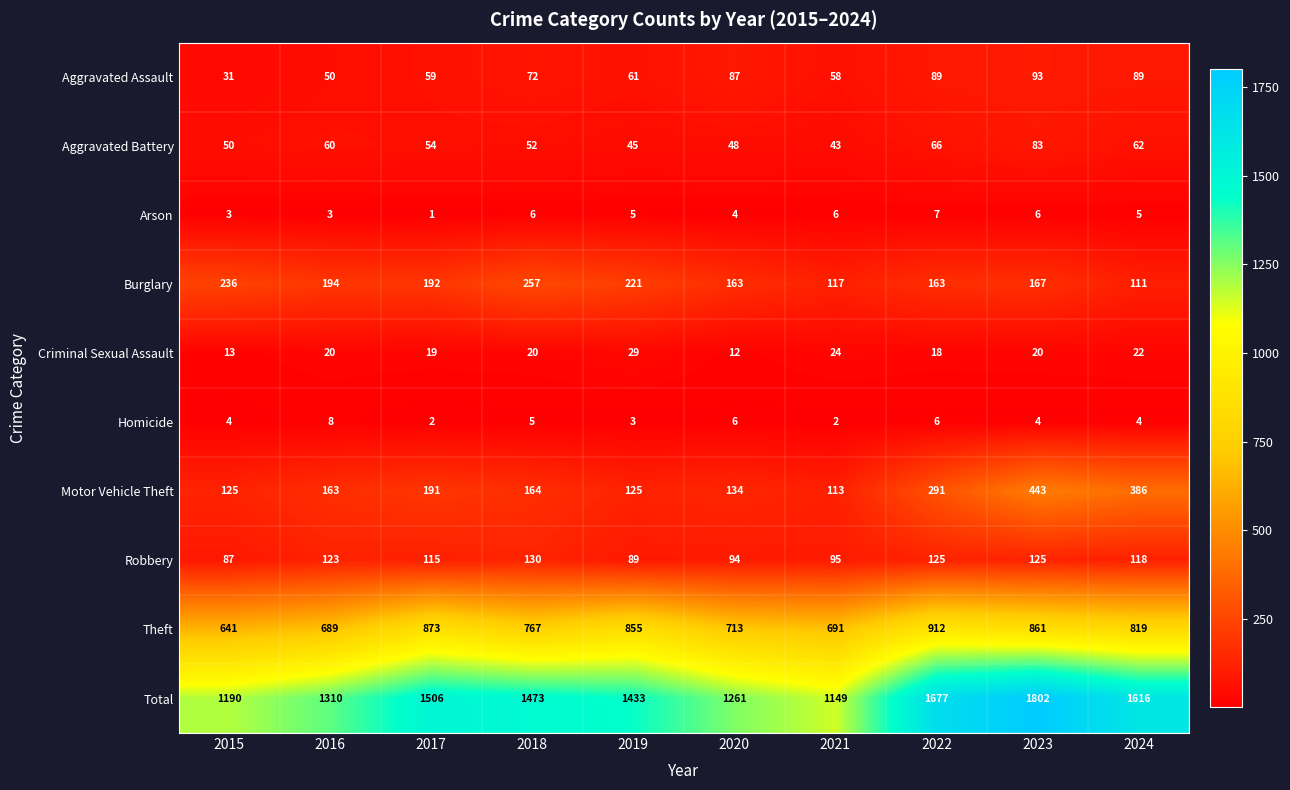

What is the difference between the second highest and second lowest values in the Arson series?

3